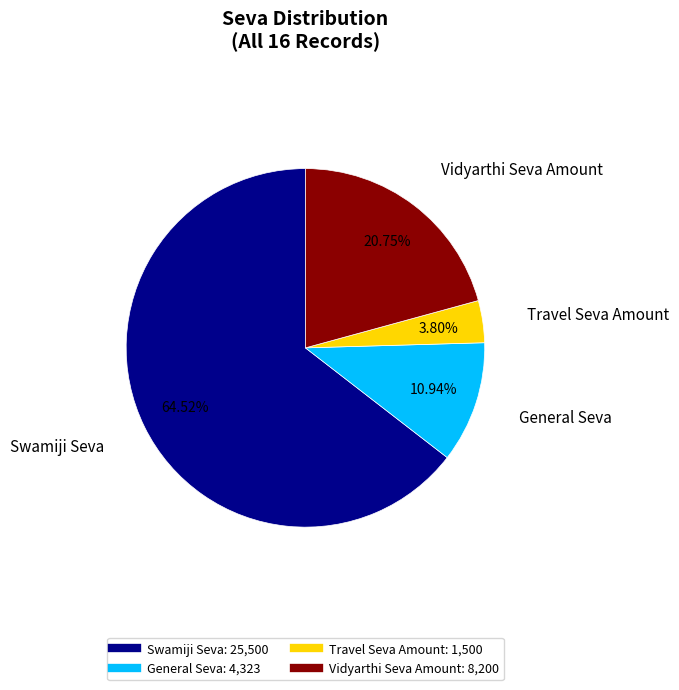

What percentage is the Swamiji Seva slice, to the nearest percent?

65%